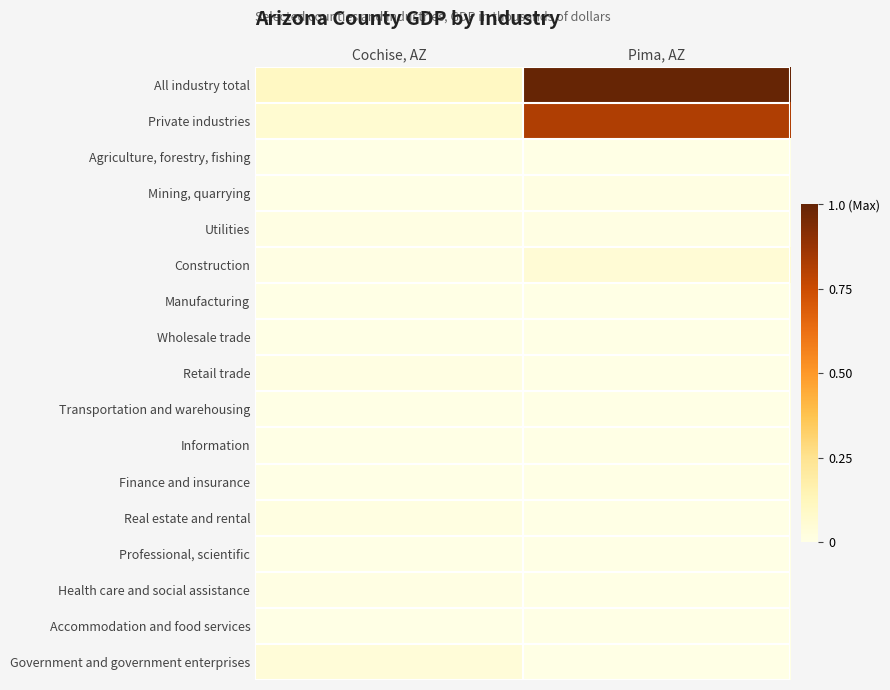

Which label corresponds to the smallest value in the chart?

Pima, AZ